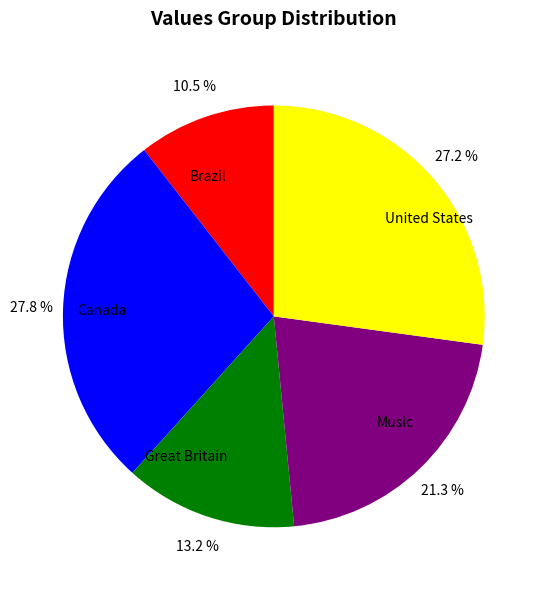

Do Great Britain and Canada together represent more than half of the pie?

No